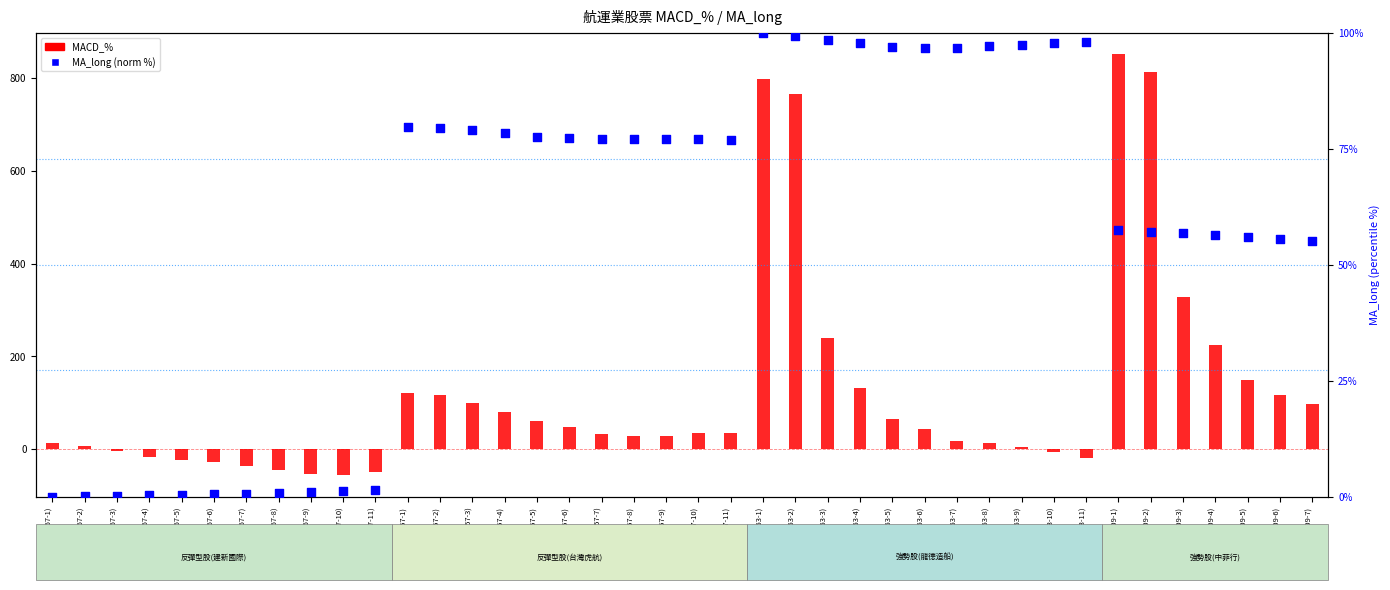

Which series has the largest total across all categories?

MACD_%